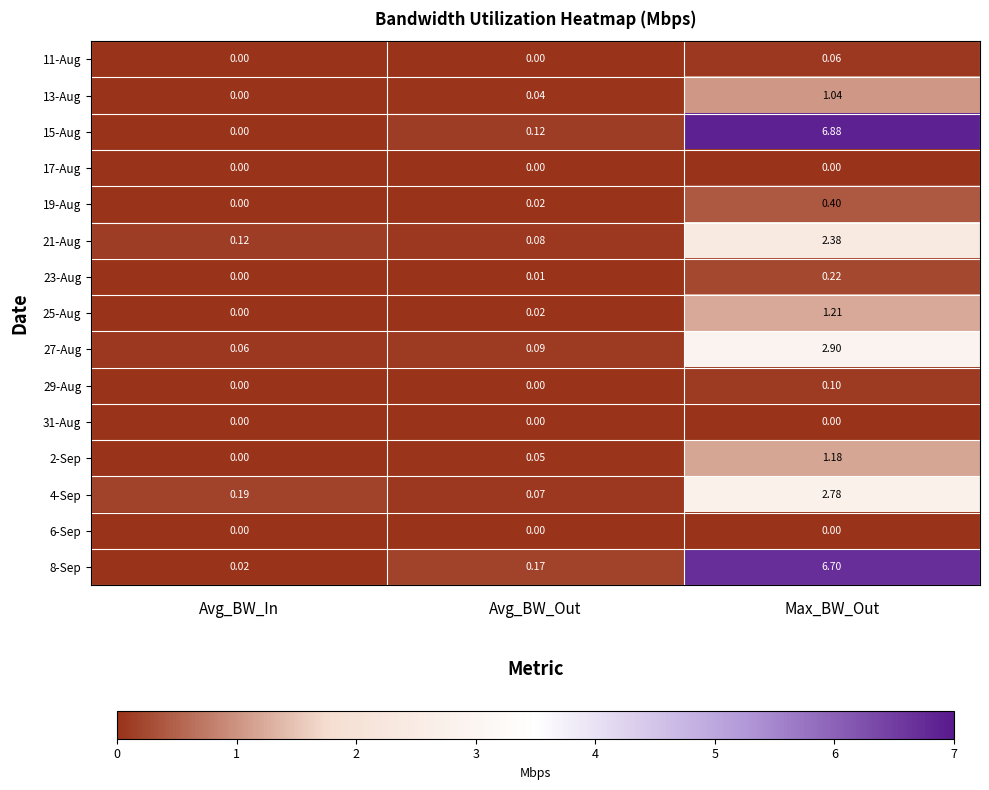

List the labels in order of 19-Aug value, largest first.

Max_BW_Out, Avg_BW_Out, Avg_BW_In